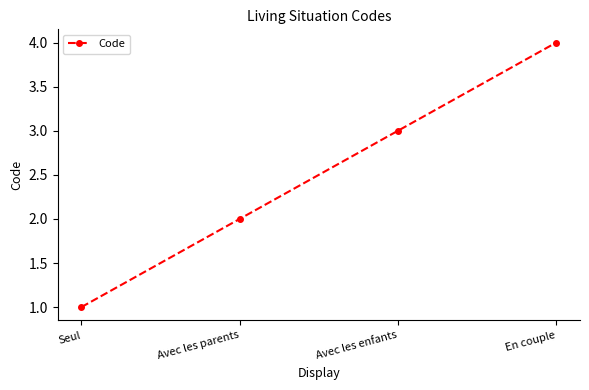

What value does the data have at En couple?

4